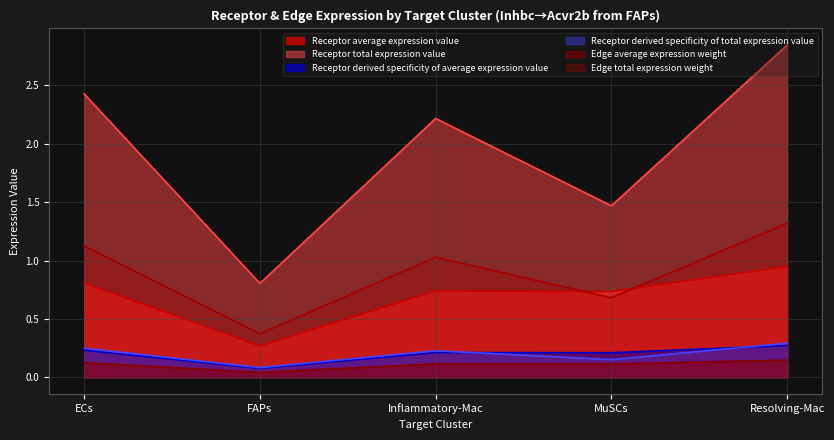

Which category has the highest value across all series?

Resolving-Mac